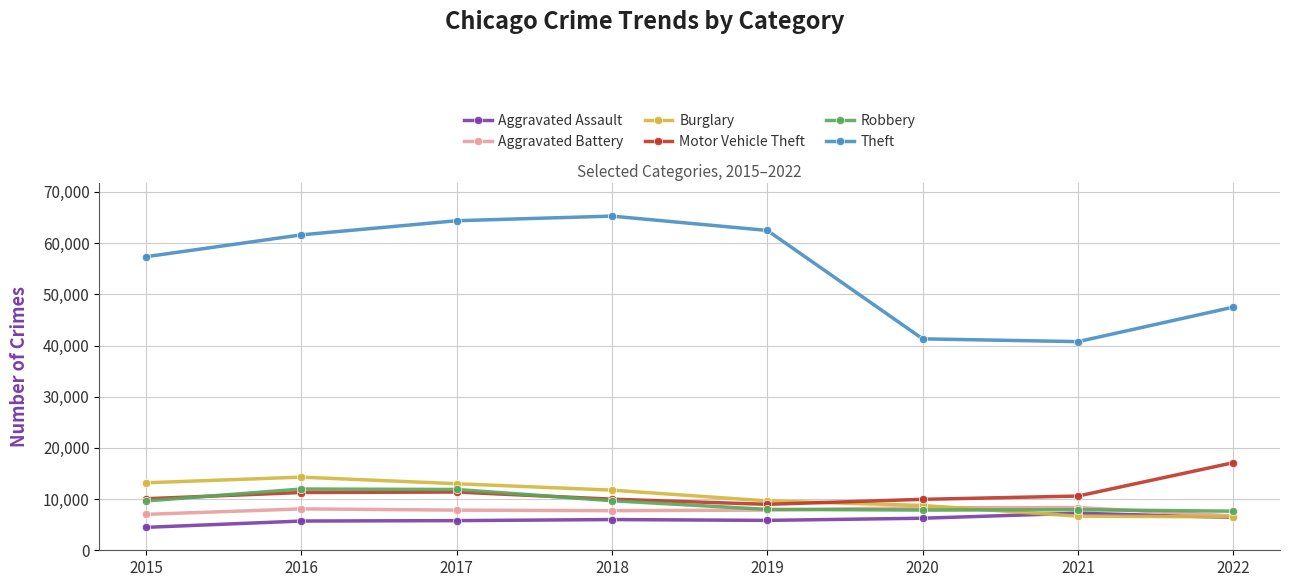

What is the difference between the highest and lowest values at 2019?

56640